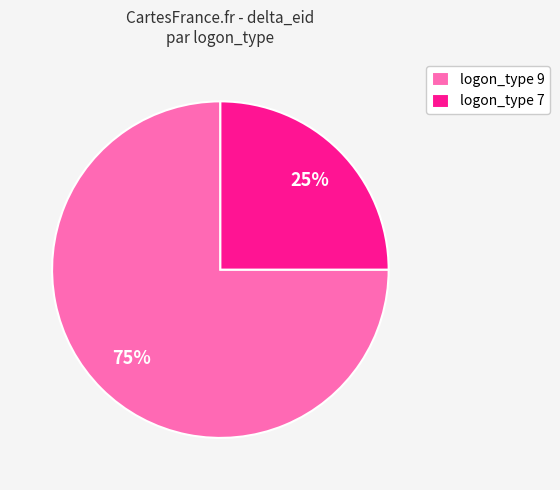

Rank the categories by value from highest to lowest.

logon_type 9, logon_type 7